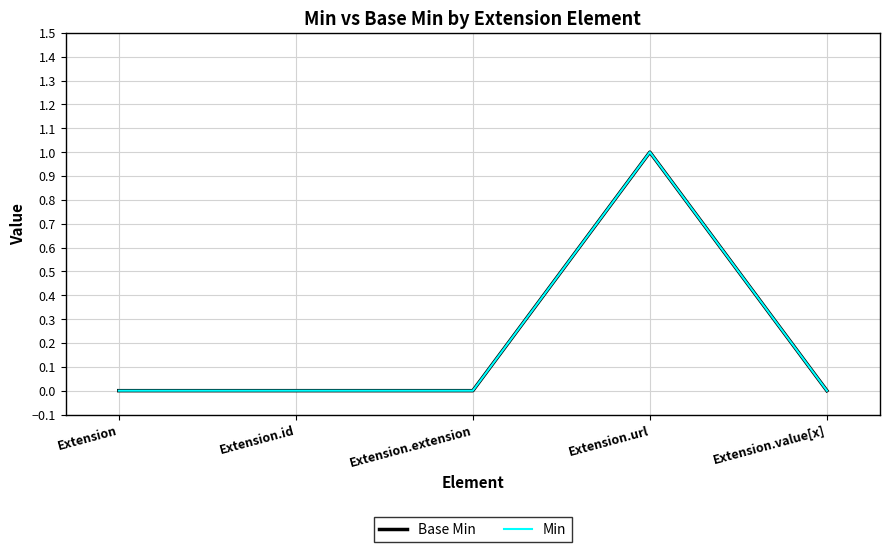

True or false: Min and Base Min intersect in this chart.

False